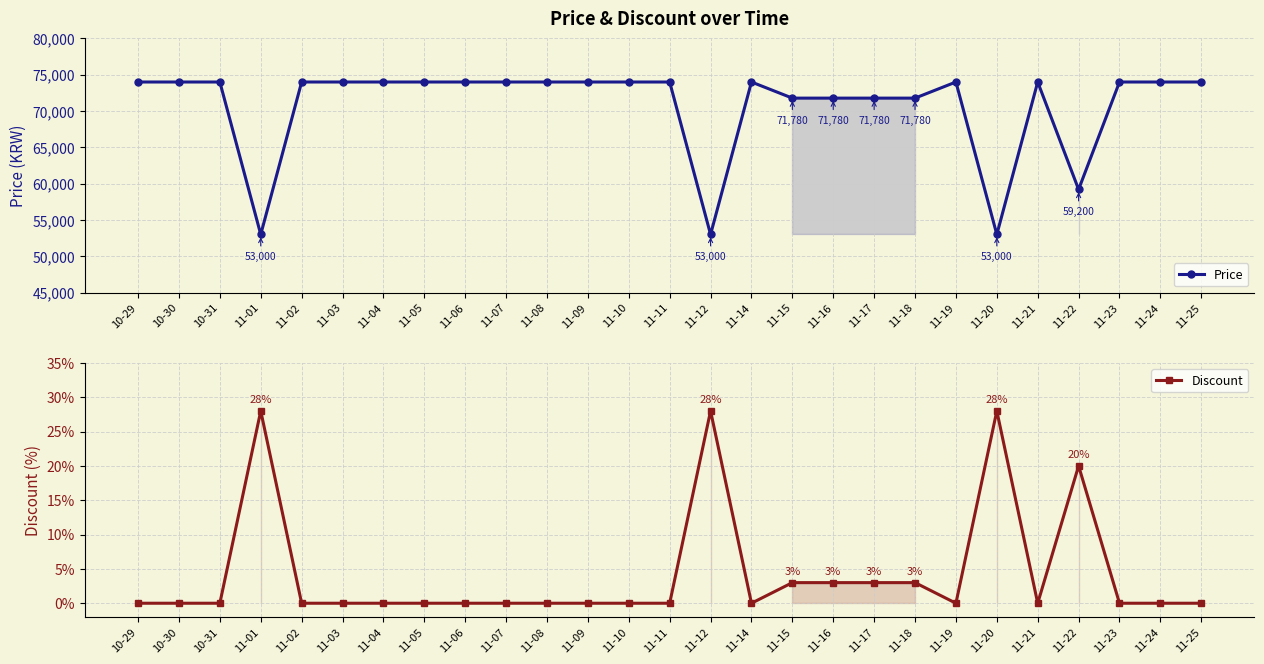

Where is the first local maximum for Discount?

11-01